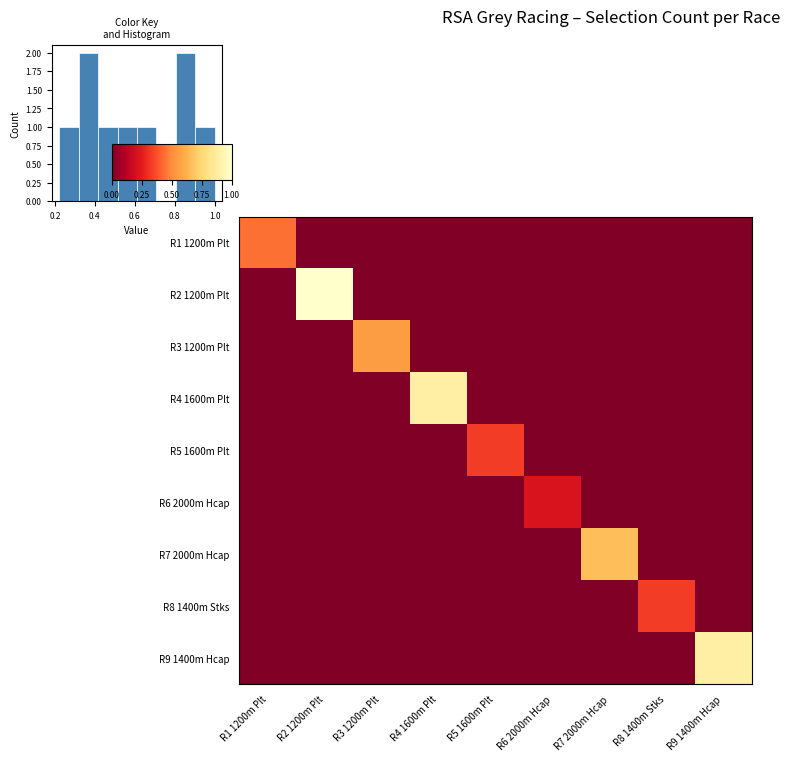

The R6 2000m Hcap series shows 0.0 at R3 1200m Plt. True or false?

True